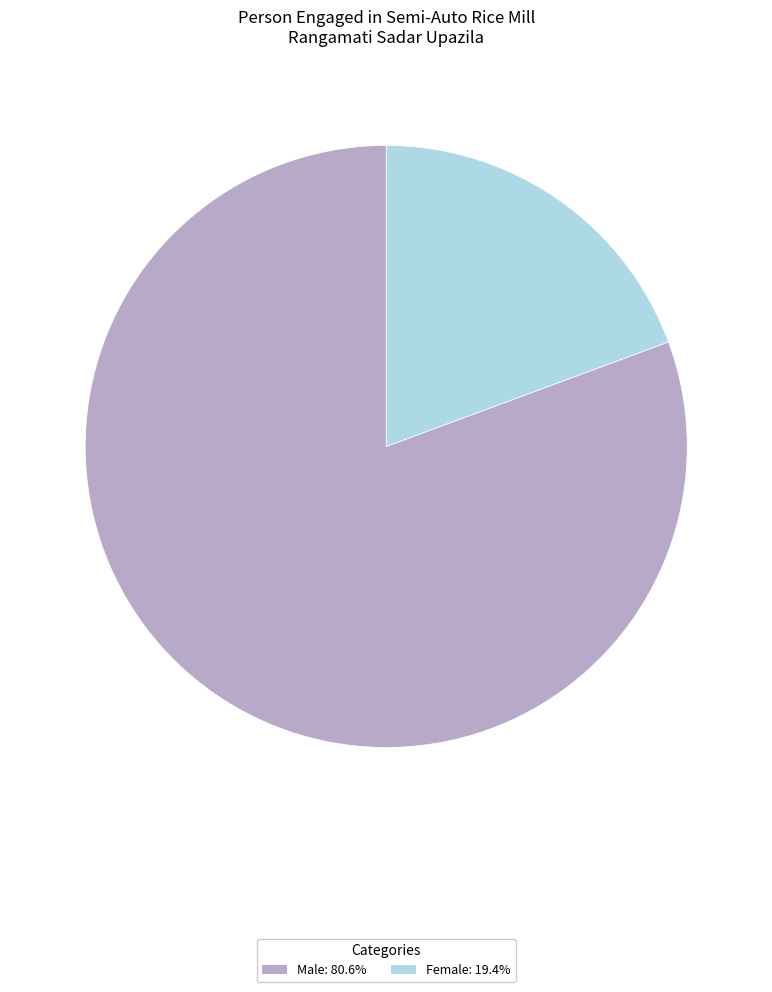

Which category has the biggest portion of the pie?

Male